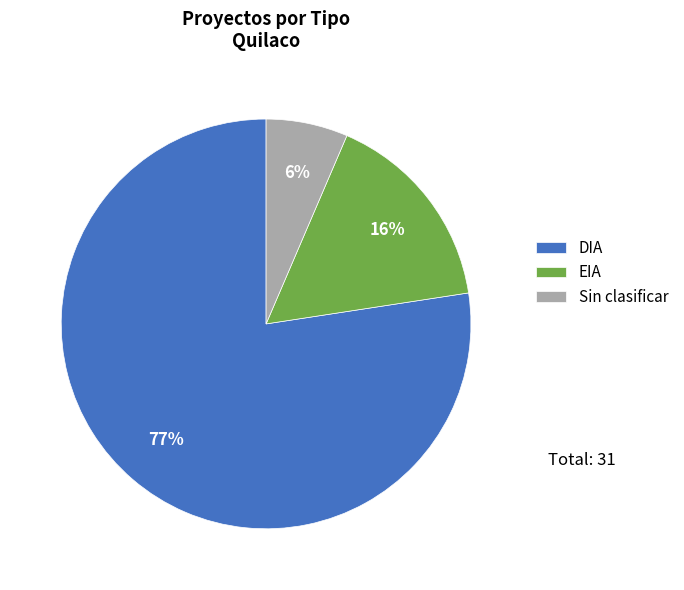

Does DIA represent more than half of the total?

Yes